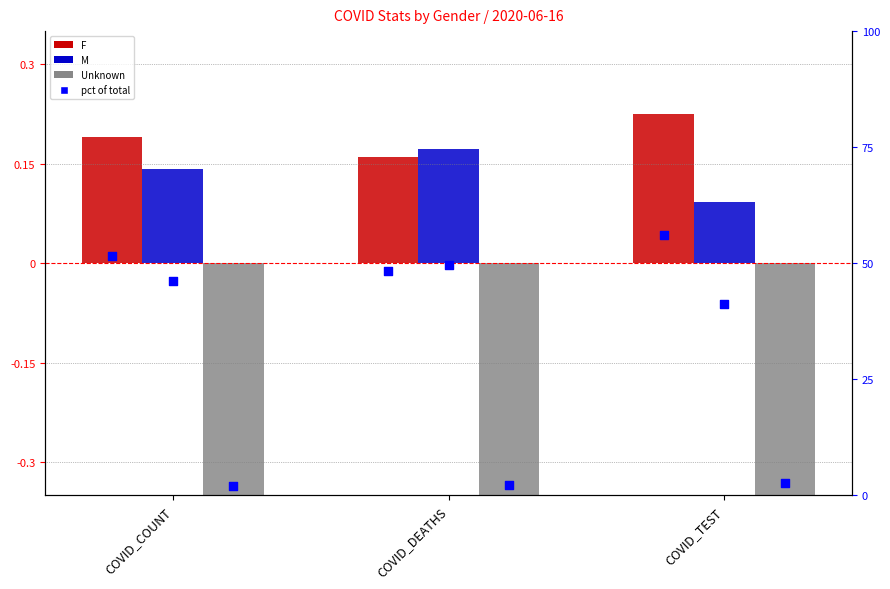

Which series has the largest Y range (max minus min)?

Unknown